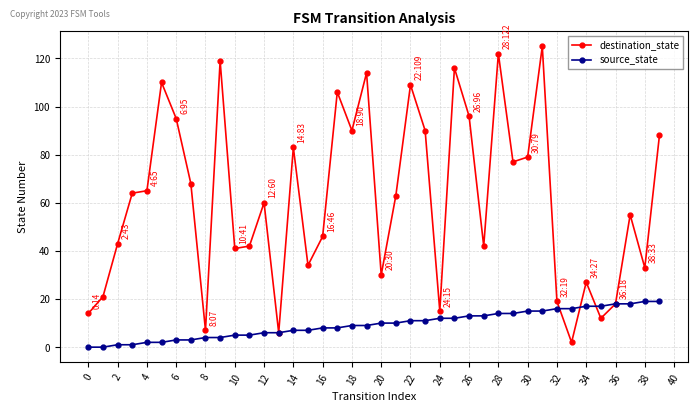

Rank the series by their maximum value, from highest to lowest.

destination_state, source_state